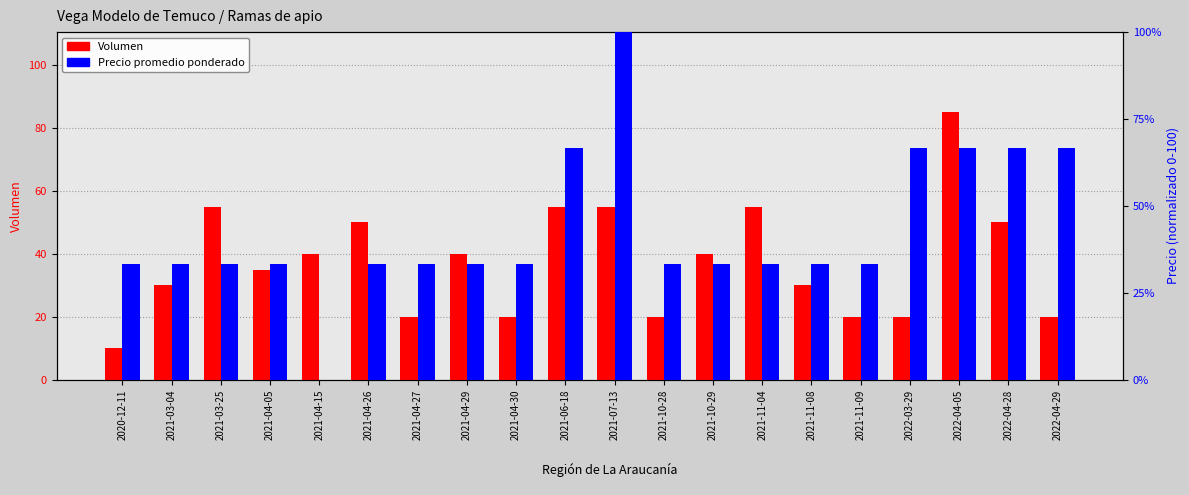

What is the total value across all series at 2021-04-30?

53.3